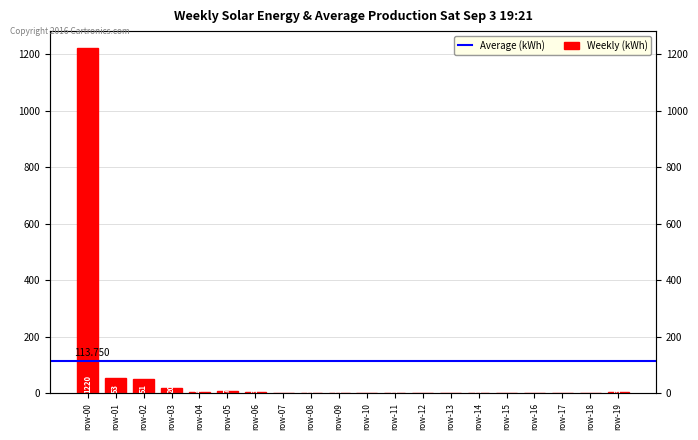

Are the bars grouped side by side (vs. stacked)?

No